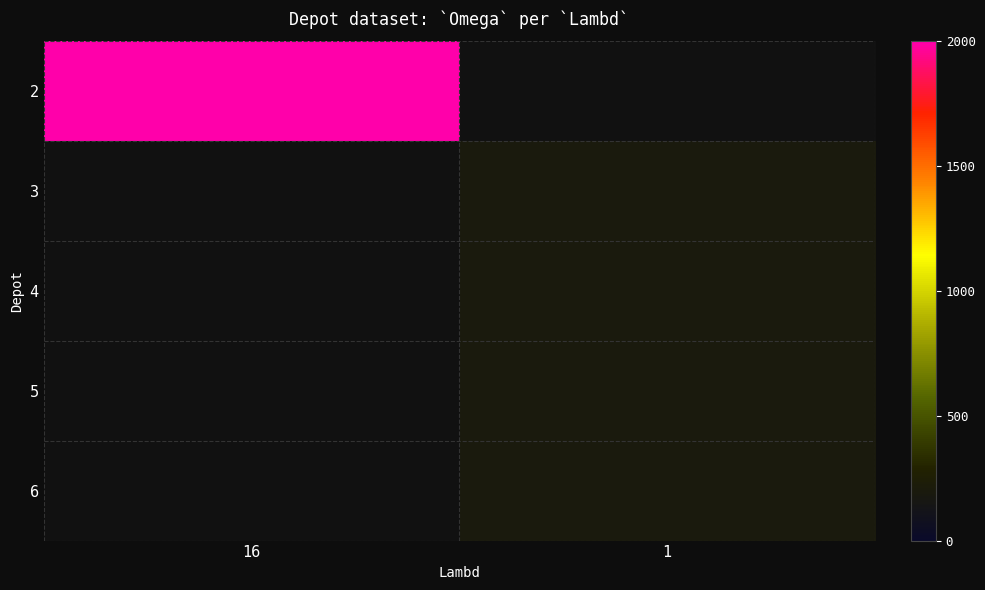

What value does the 2 series have at 16?

2000.0